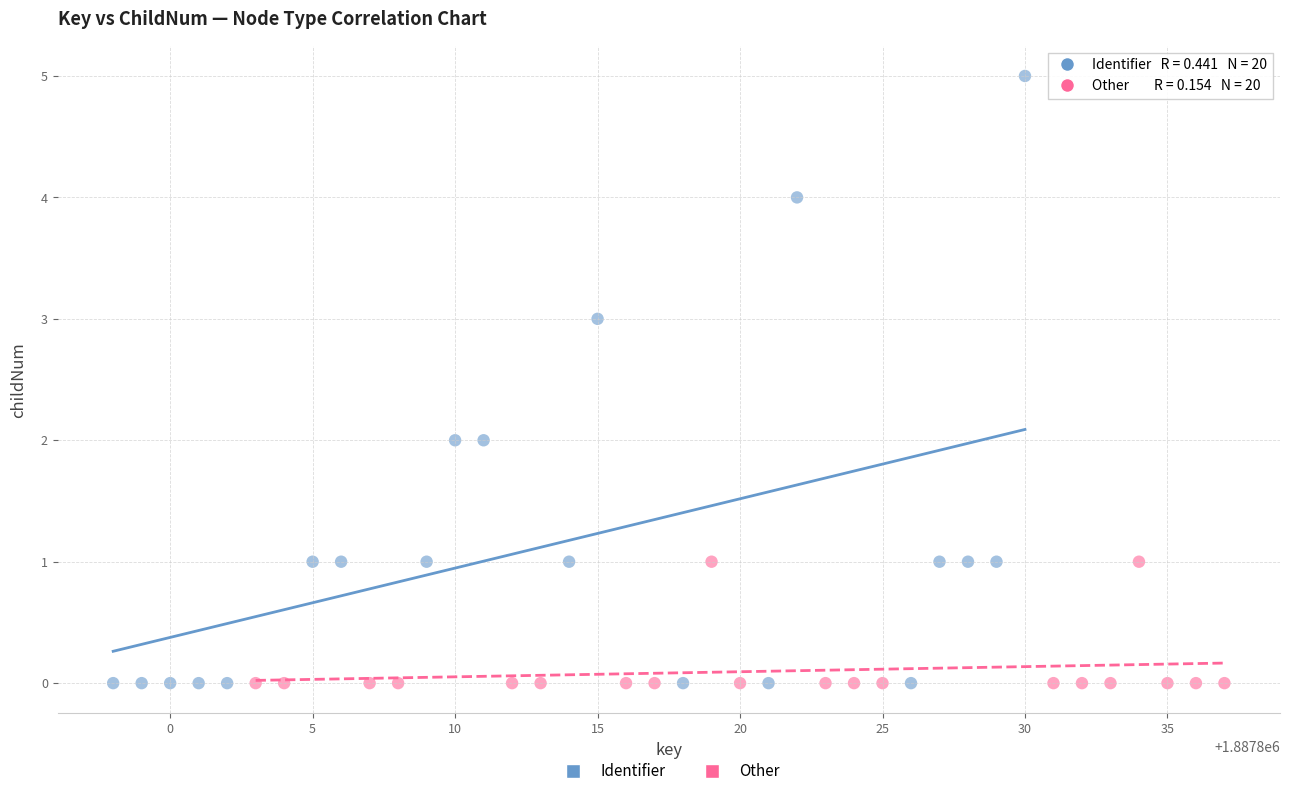

Which series contains the highest Y value?

Identifier